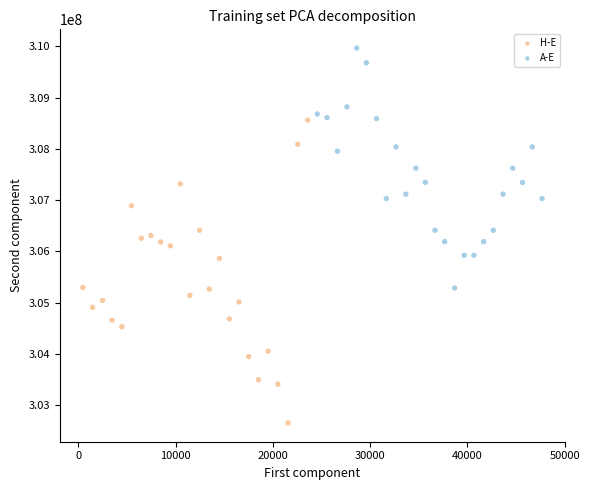

What are all the series names shown in the legend?

H-E, A-E